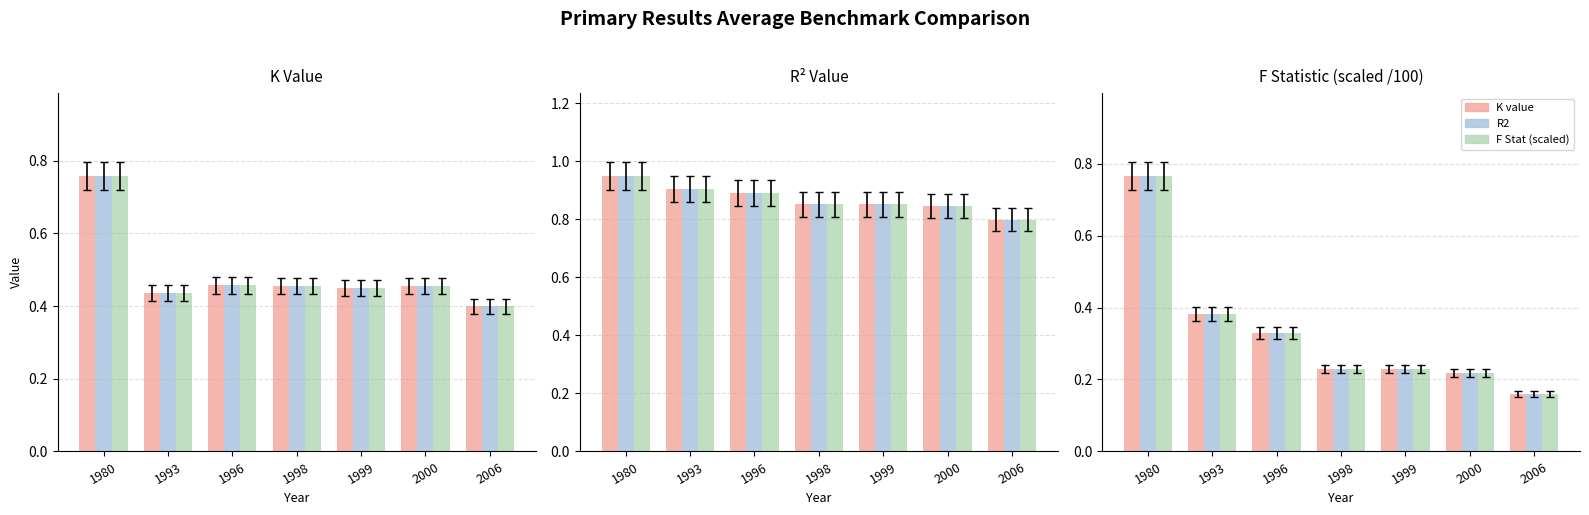

Which category has the highest value in the K value series?

1980